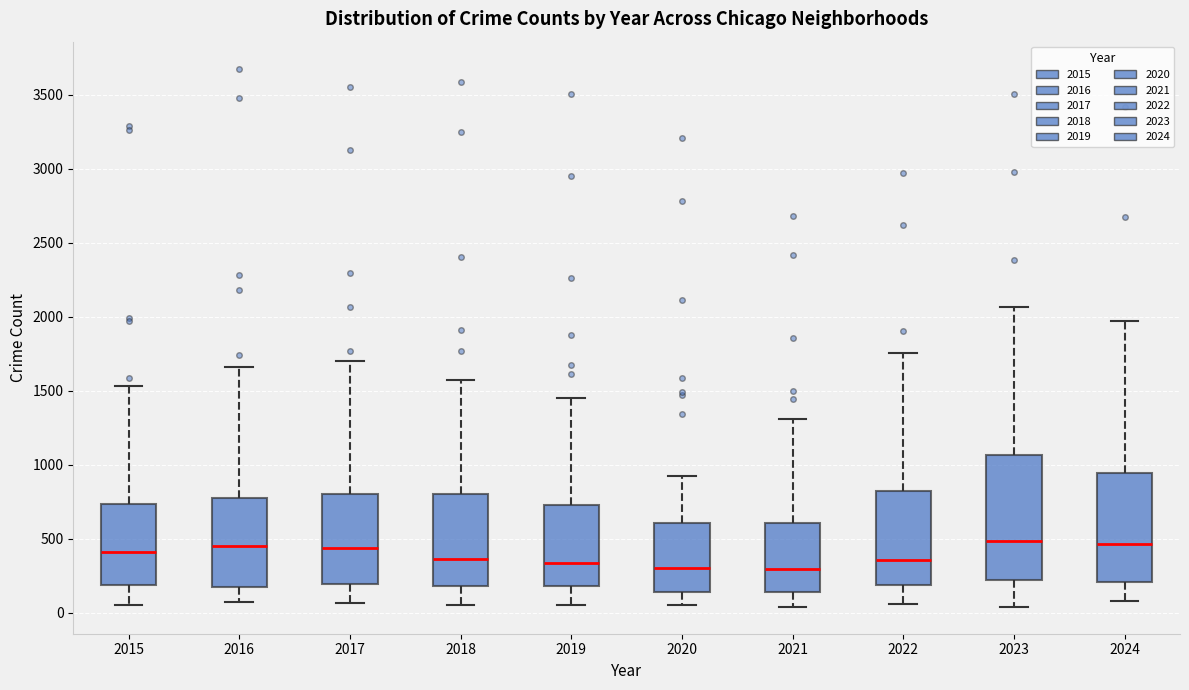

Reading left to right, transcribe this box plot: for each box, give where its median line is, the range the box spans, and where its two whiskers end, as read against the y-axis. The values are not printed on the chart, so give them approximately, as read against the axis.

2015: median 400, box 200 to 750, whiskers 50 to 1550
2016: median 450, box 200 to 750, whiskers 50 to 1650
2017: median 450, box 200 to 800, whiskers 50 to 1700
2018: median 350, box 200 to 800, whiskers 50 to 1550
2019: median 350, box 200 to 750, whiskers 50 to 1450
2020: median 300, box 150 to 600, whiskers 50 to 900
2021: median 300, box 150 to 600, whiskers 50 to 1300
2022: median 350, box 200 to 800, whiskers 50 to 1750
2023: median 500, box 200 to 1050, whiskers 50 to 2050
2024: median 450, box 200 to 950, whiskers 100 to 1950